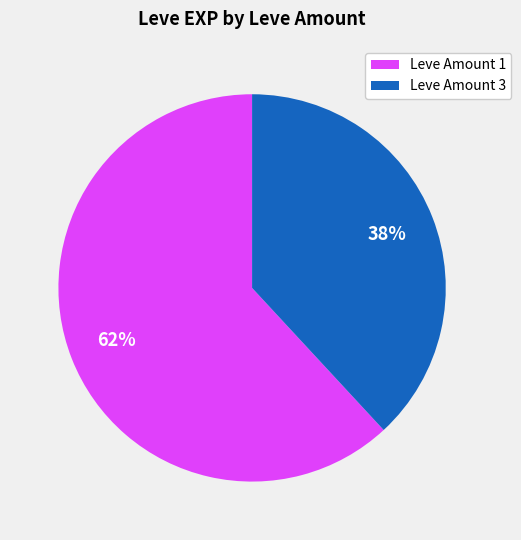

Rank the categories by value from highest to lowest.

Leve Amount 1, Leve Amount 3